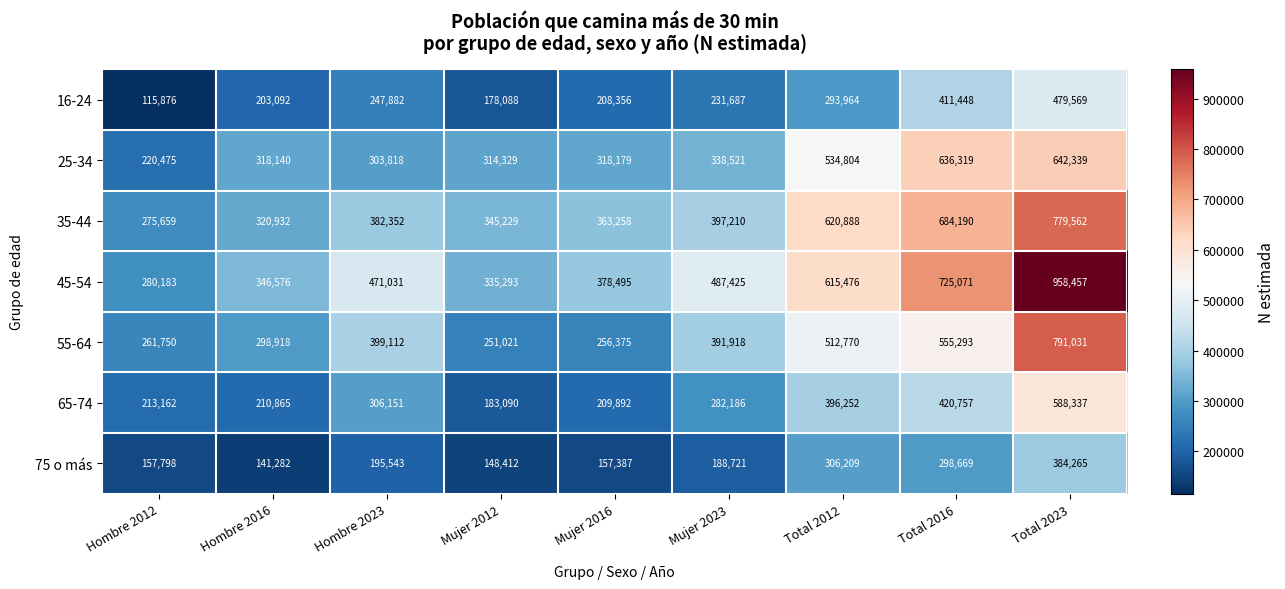

What is the greatest value displayed?

958457